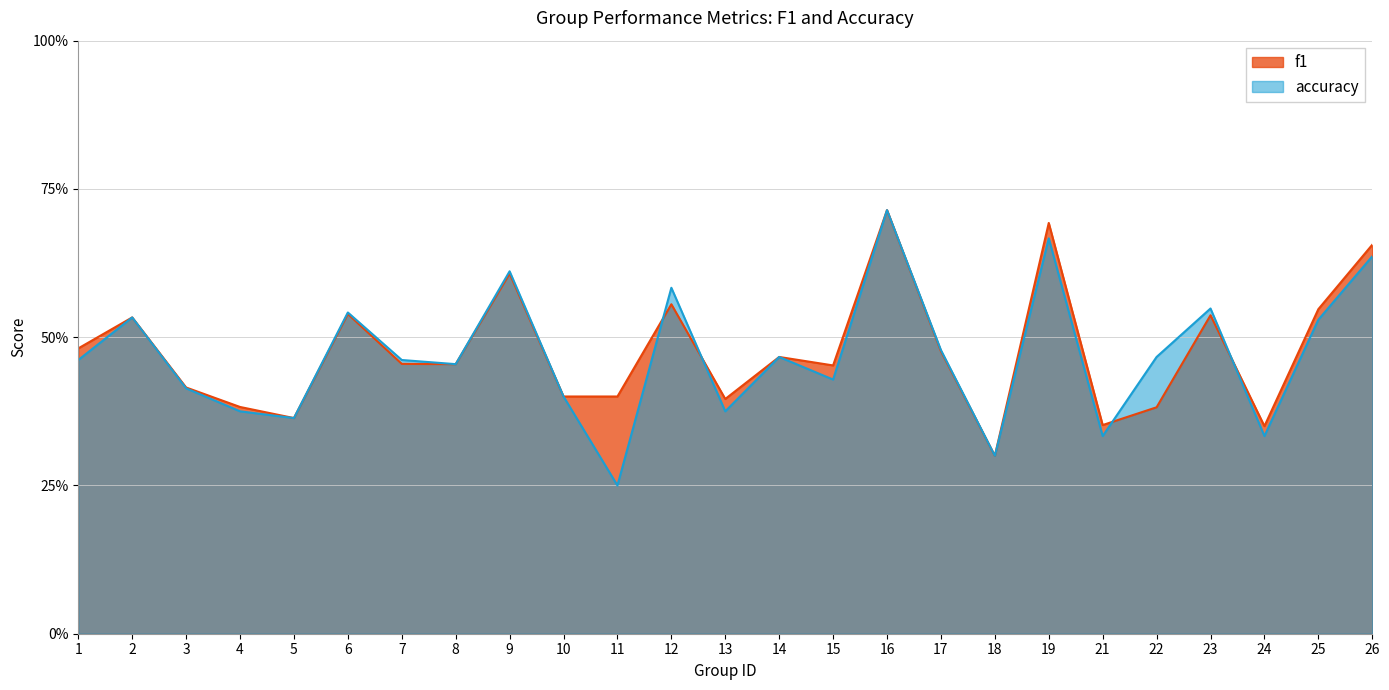

Reading left to right, transcribe all the data shown in this chart.

f1: 0.5	0.5	0.4	0.4	0.4	0.5	0.5	0.5	0.6	0.4	0.4	0.6	0.4	0.5	0.5	0.7	0.5	0.3	0.7	0.4	0.4	0.5	0.3	0.5	0.7
accuracy: 0.5	0.5	0.4	0.4	0.4	0.5	0.5	0.5	0.6	0.4	0.2	0.6	0.4	0.5	0.4	0.7	0.5	0.3	0.7	0.3	0.5	0.5	0.3	0.5	0.6